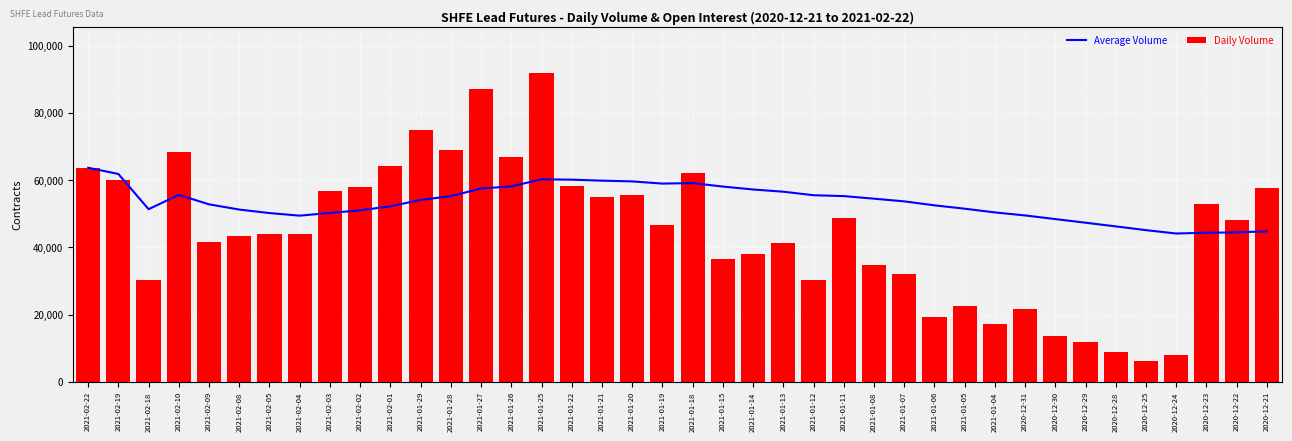

The Average Volume series shows 45140.9 at 2020-12-25. True or false?

True